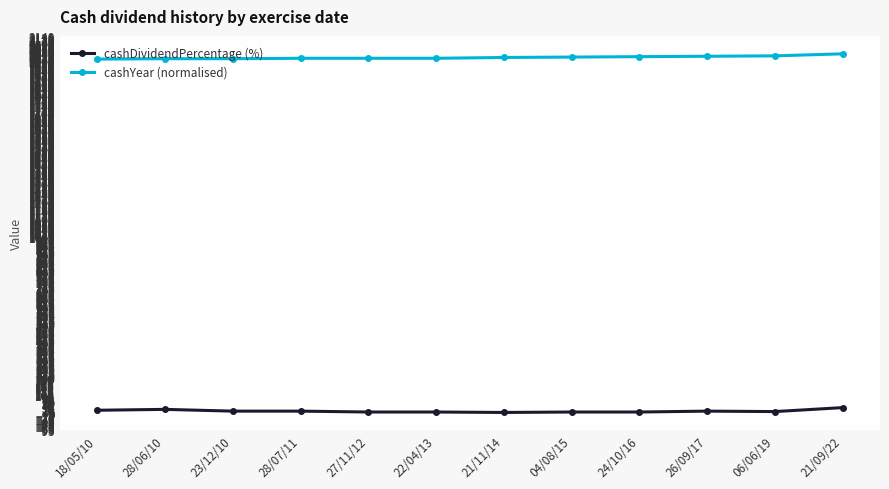

How many lines are shown in the chart?

2